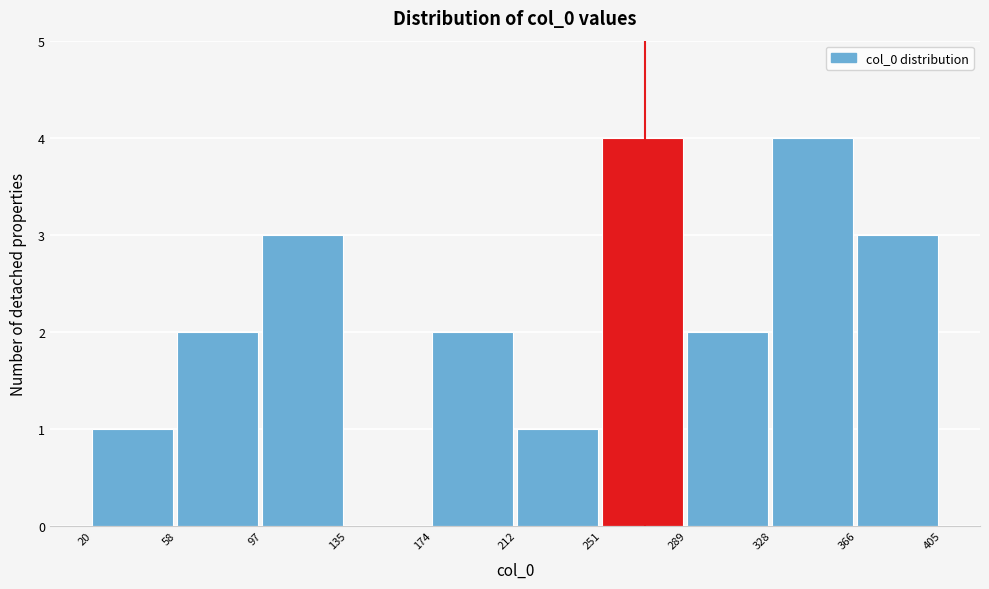

What is the height of the bar covering 174 to 212 on the x-axis? The values are not printed on the chart, so give them approximately, as read against the axis.

2